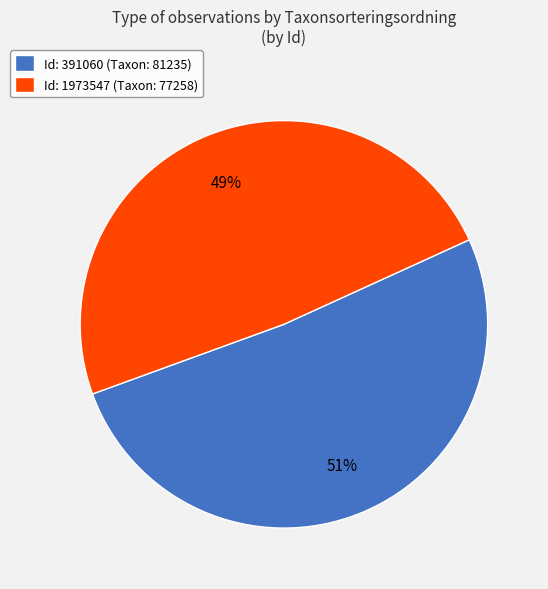

What is the largest slice in the pie chart?

Id: 391060 (Taxon: 81235)